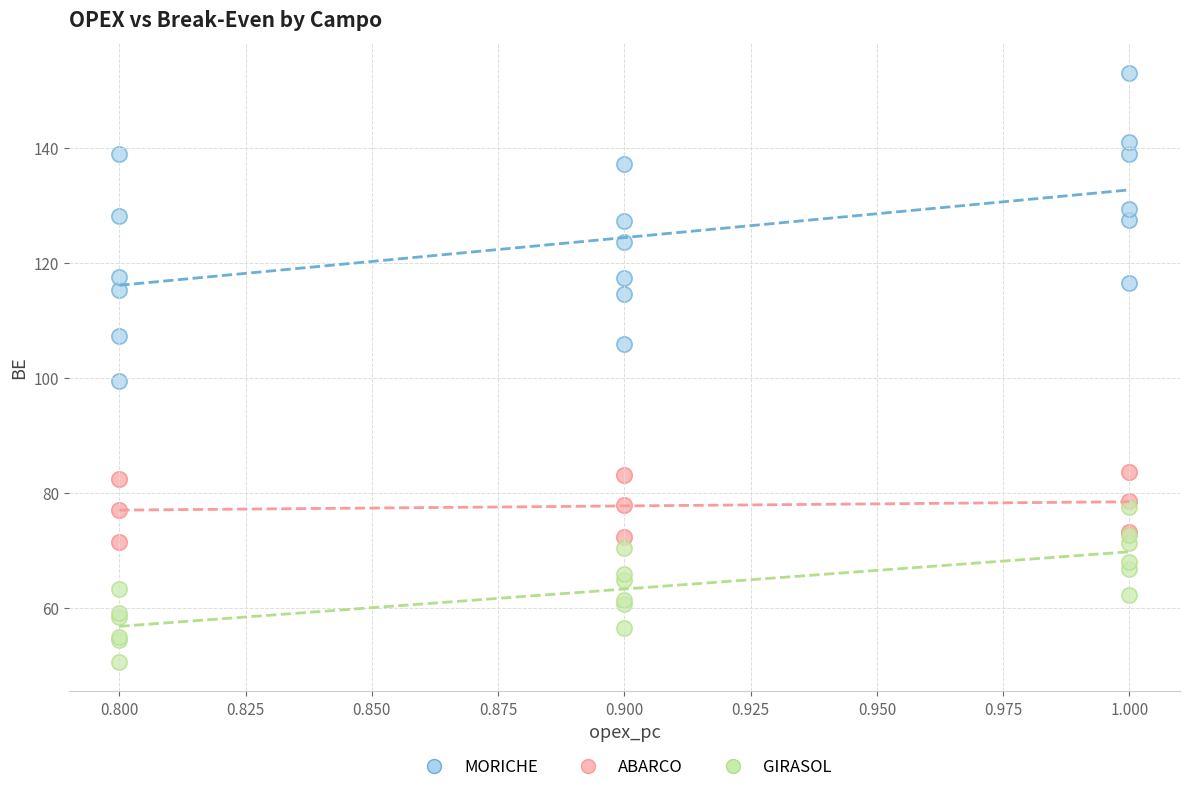

Across all series, what Y value is closest to 101?

99.6